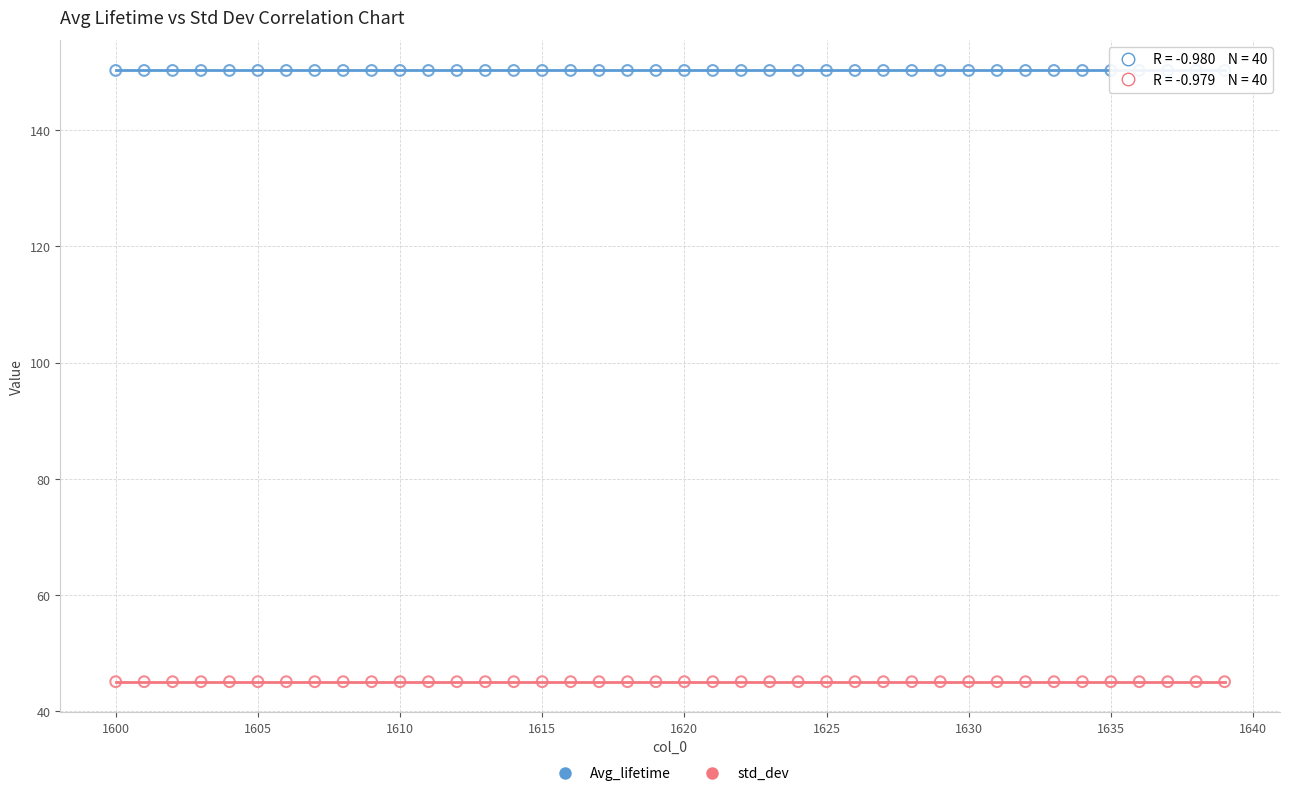

What are all the series names shown in the legend?

Avg_lifetime, std_dev